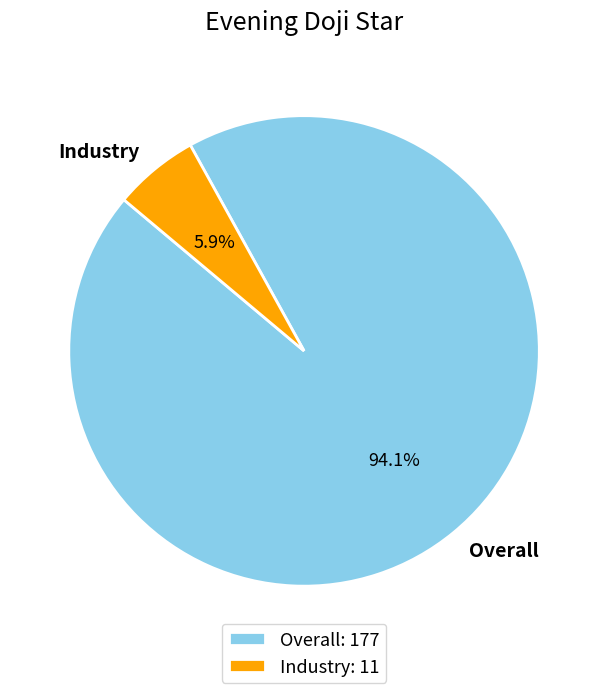

To the nearest percent, what is the difference between the Industry and Overall slice percentages?

88%